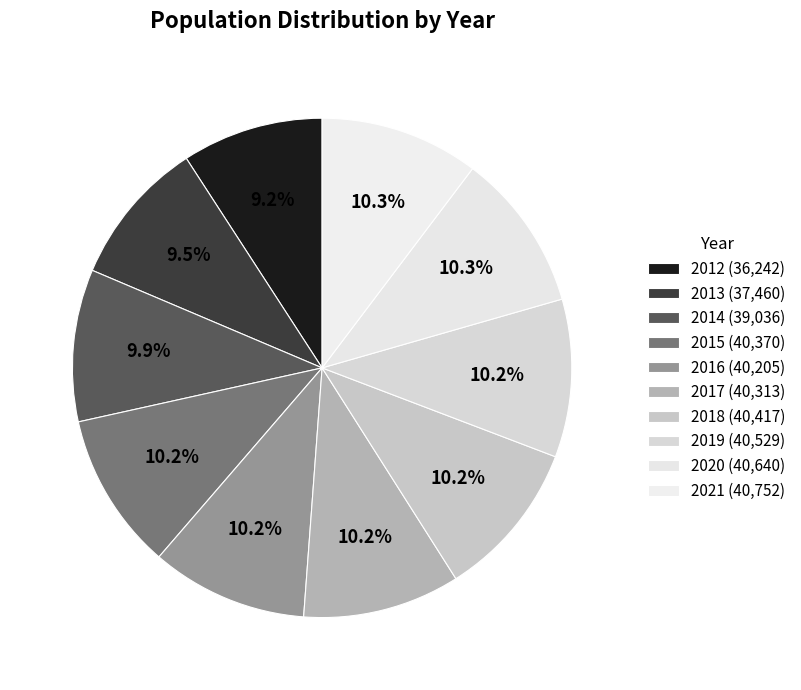

What portion of the pie excludes 2019?

89.8%